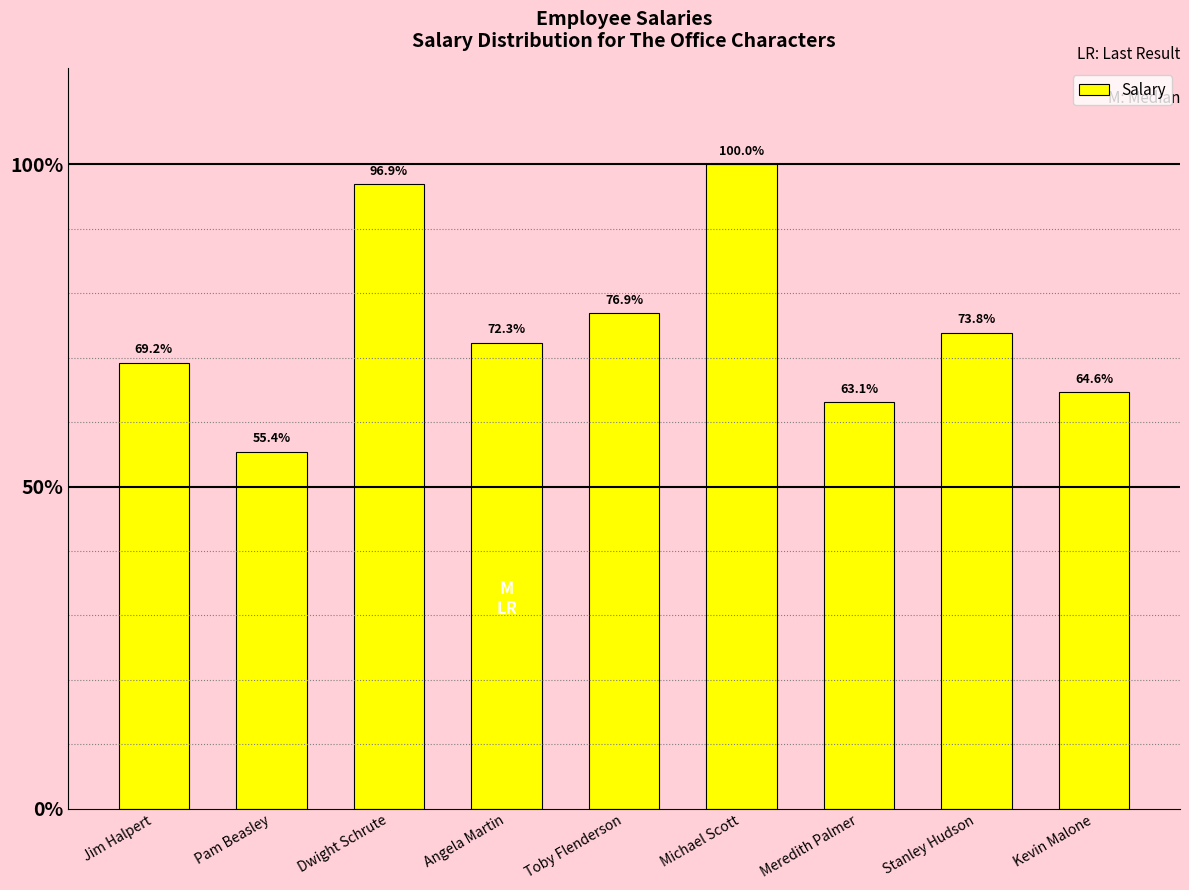

What is the smallest value displayed?

36000